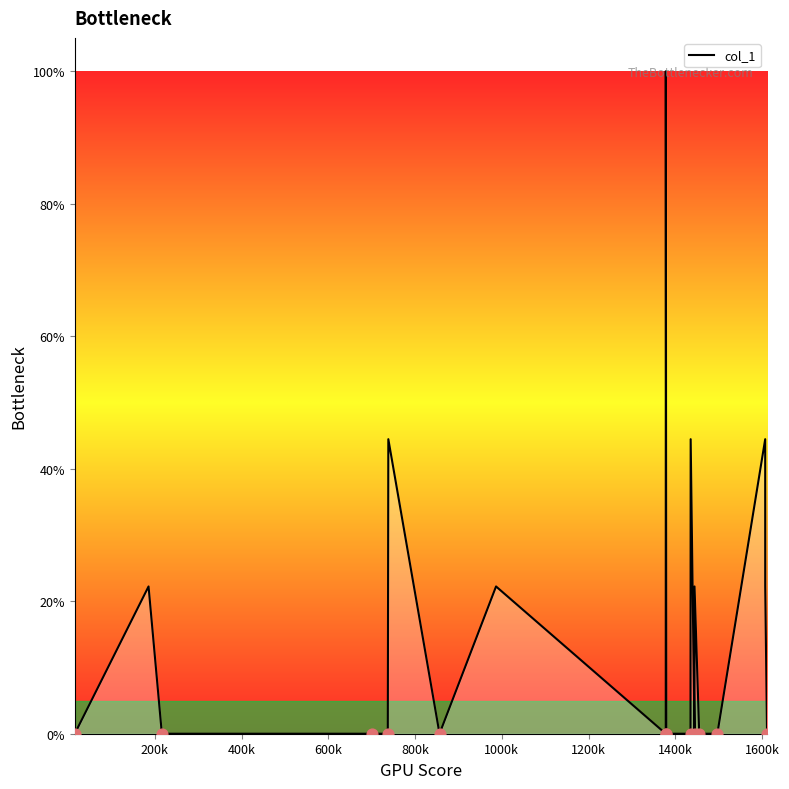

What is the greatest value displayed?

100.0